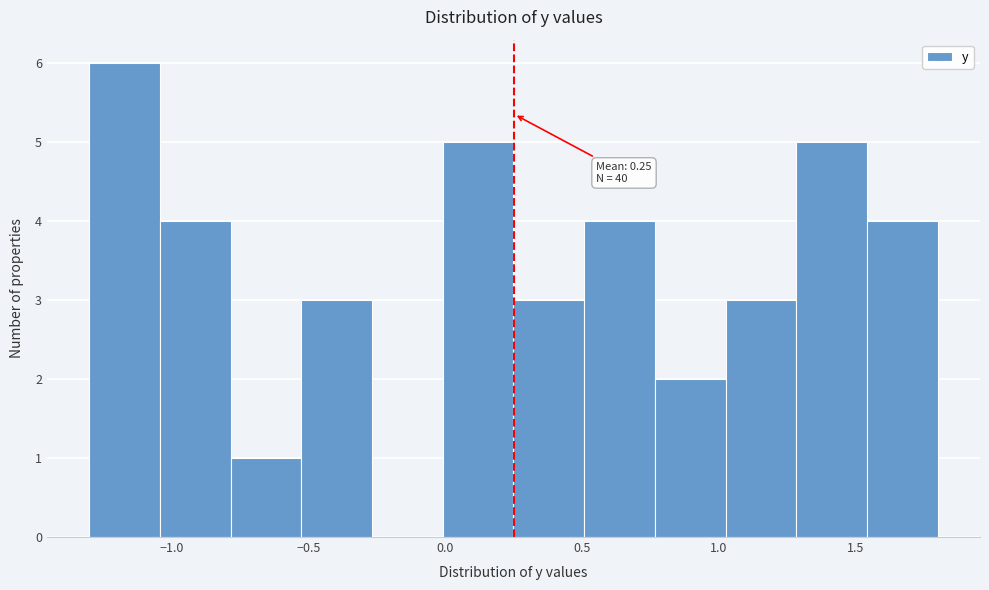

Which range on the x-axis has the tallest bar?

-1.30 to -1.05